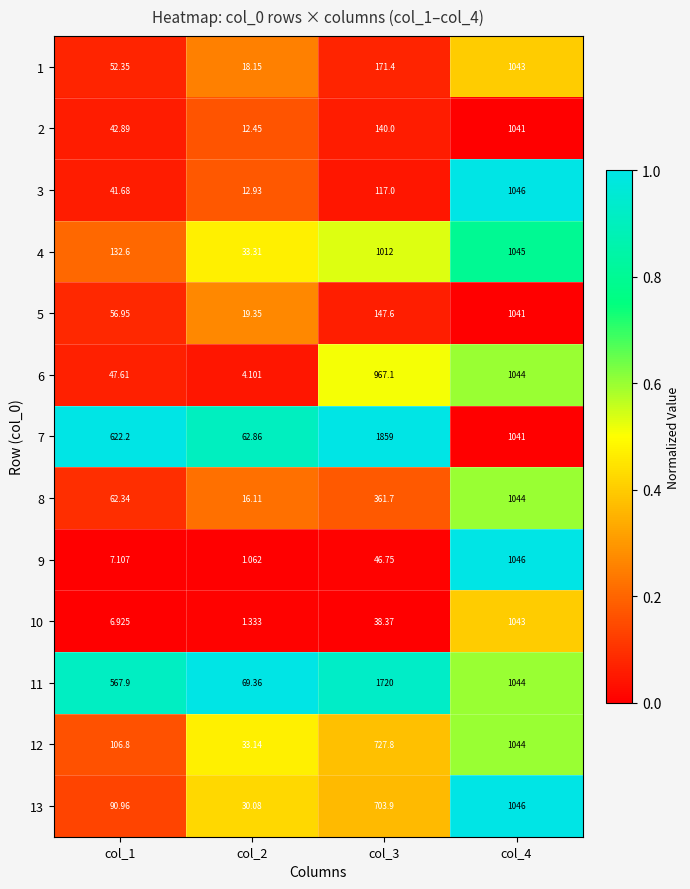

Is the value of 11 at col_1 greater than the value of 1 at col_4?

No